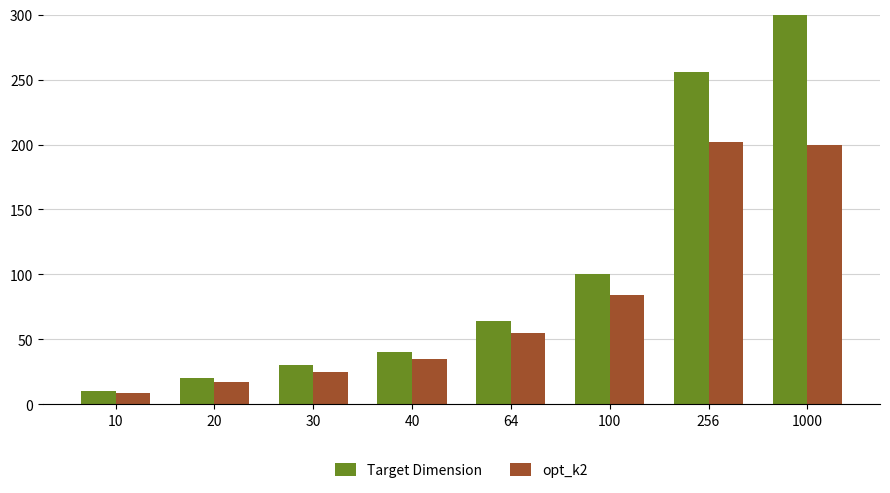

Reading left to right, extract all data points from this chart.

Target Dimension: 10	20	30	40	64	100	256	1000
opt_k2: 9	17	25	35	55	84	202	200